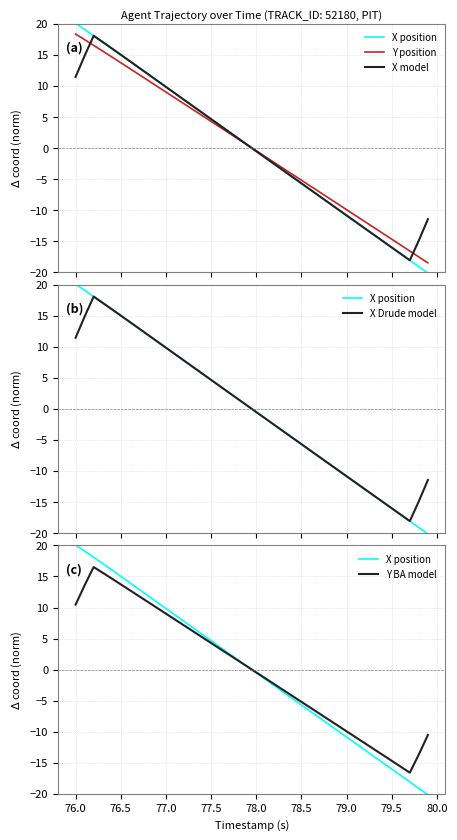

Reading left to right, transcribe all the data shown in this chart.

X position: 20.1	19.1	18.1	17.1	16.0	15.0	14.0	12.9	11.9	10.9	9.8	8.8	7.8	6.7	5.7	4.7	3.6	2.6	1.5	0.5	-0.5	-1.6	-2.6	-3.6	-4.7	-5.7	-6.7	-7.8	-8.8	-9.8	-10.9	-11.9	-12.9	-14.0	-15.0	-16.0	-17.1	-18.1	-19.1	-20.2
Y position: 18.4	17.4	16.5	15.6	14.7	13.7	12.8	11.8	10.9	10.0	9.0	8.1	7.1	6.2	5.2	4.3	3.3	2.4	1.4	0.5	-0.4	-1.4	-2.3	-3.3	-4.2	-5.2	-6.1	-7.1	-8.0	-9.0	-9.9	-10.9	-11.8	-12.8	-13.7	-14.7	-15.6	-16.6	-17.5	-18.5
X model: 11.4	14.9	18.1	17.1	16.0	15.0	14.0	12.9	11.9	10.9	9.8	8.8	7.8	6.7	5.7	4.7	3.6	2.6	1.5	0.5	-0.5	-1.6	-2.6	-3.6	-4.7	-5.7	-6.7	-7.8	-8.8	-9.8	-10.9	-11.9	-12.9	-14.0	-15.0	-16.0	-17.1	-18.1	-14.9	-11.5
X Drude model: 11.4	14.9	18.1	17.1	16.0	15.0	14.0	12.9	11.9	10.9	9.8	8.8	7.8	6.7	5.7	4.7	3.6	2.6	1.5	0.5	-0.5	-1.6	-2.6	-3.6	-4.7	-5.7	-6.7	-7.8	-8.8	-9.8	-10.9	-11.9	-12.9	-14.0	-15.0	-16.0	-17.1	-18.1	-14.9	-11.5
Y BA model: 10.5	13.6	16.5	15.6	14.7	13.7	12.8	11.8	10.9	10.0	9.0	8.1	7.1	6.2	5.2	4.3	3.3	2.4	1.4	0.5	-0.5	-1.4	-2.3	-3.3	-4.2	-5.2	-6.1	-7.1	-8.0	-9.0	-9.9	-10.9	-11.8	-12.8	-13.7	-14.7	-15.6	-16.6	-13.7	-10.5